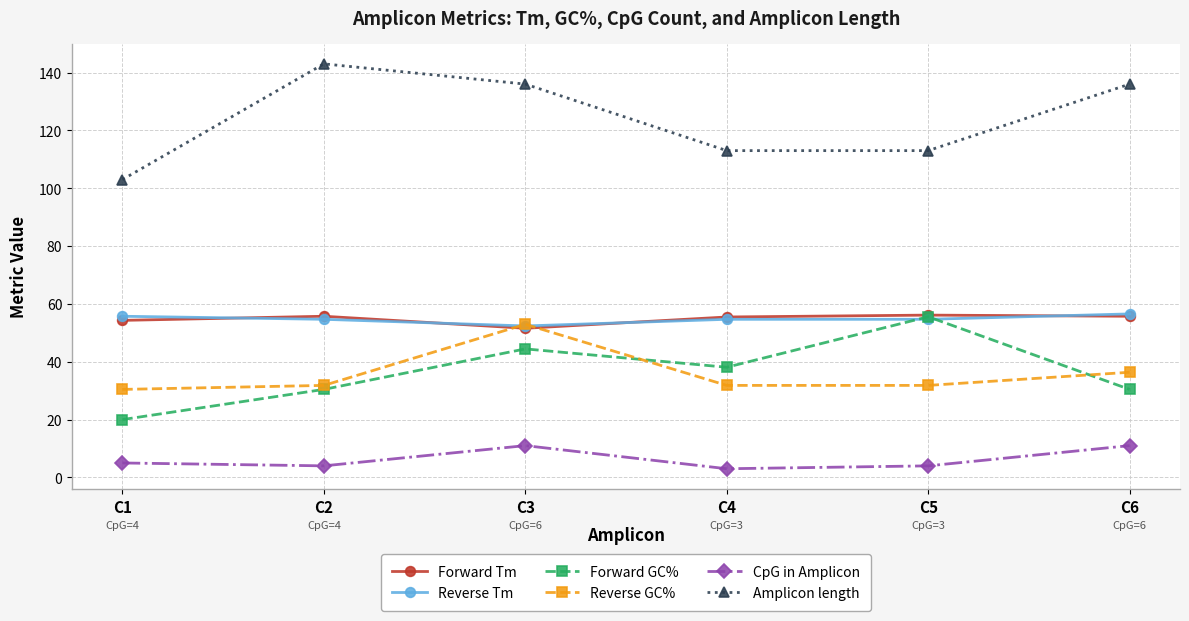

In Forward Tm, how many points are lower than both neighbors (excluding endpoints)?

1